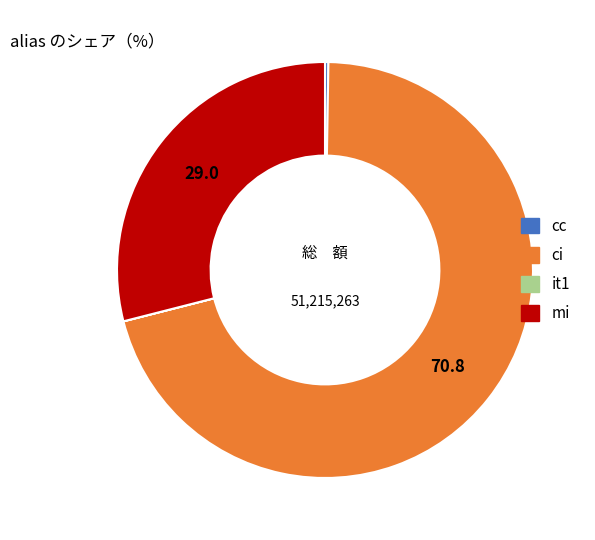

Is it true that mi is 29% of the pie?

True